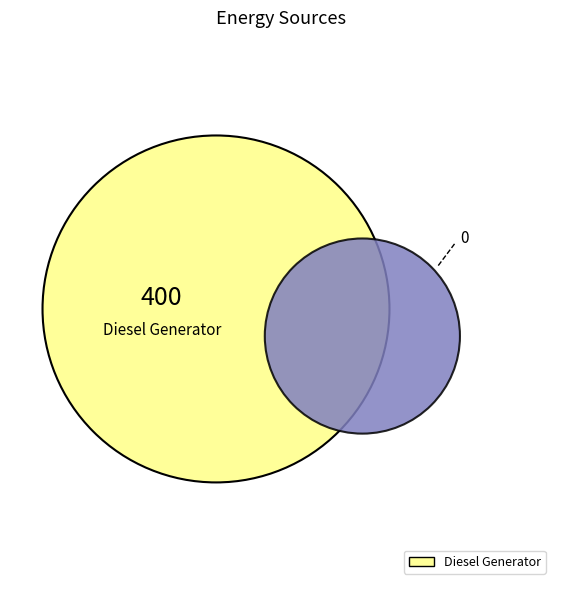

Is there any slice that represents more than half of the pie?

Yes